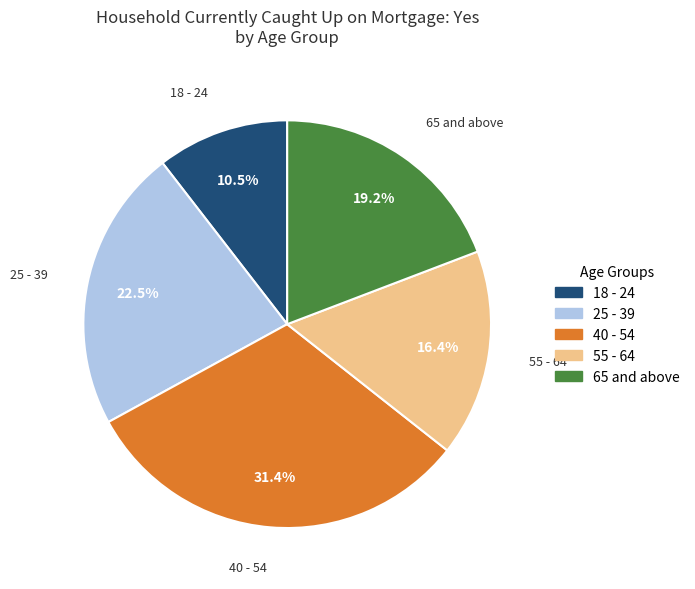

What portion of the pie excludes 40 - 54?

68.6%